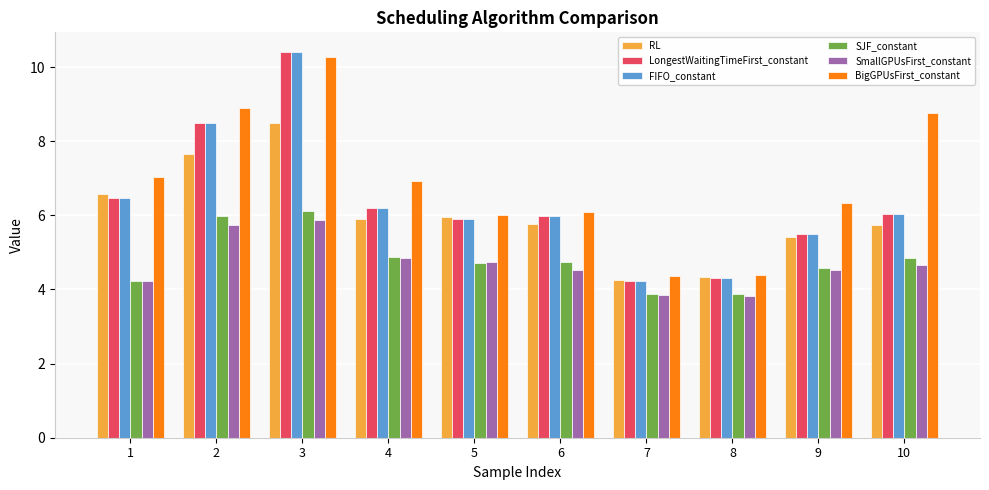

At which label does FIFO_constant first exceed 6?

1